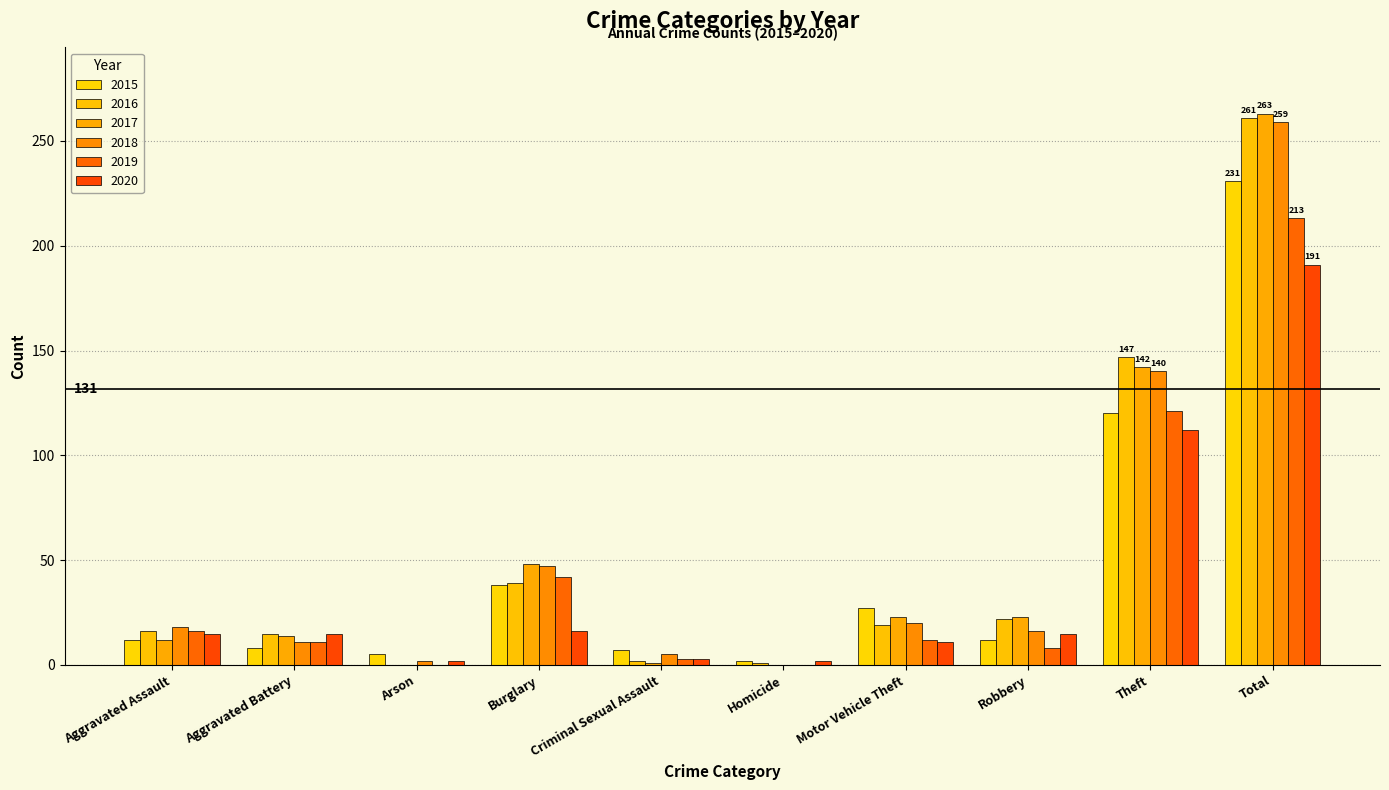

The value of 2018 at Homicide is -146. True or false?

False